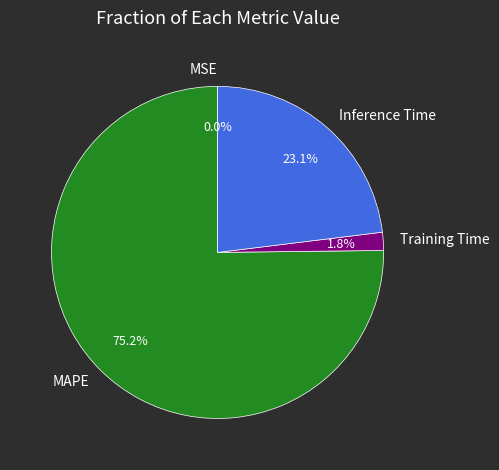

Which category has the biggest portion of the pie?

MAPE